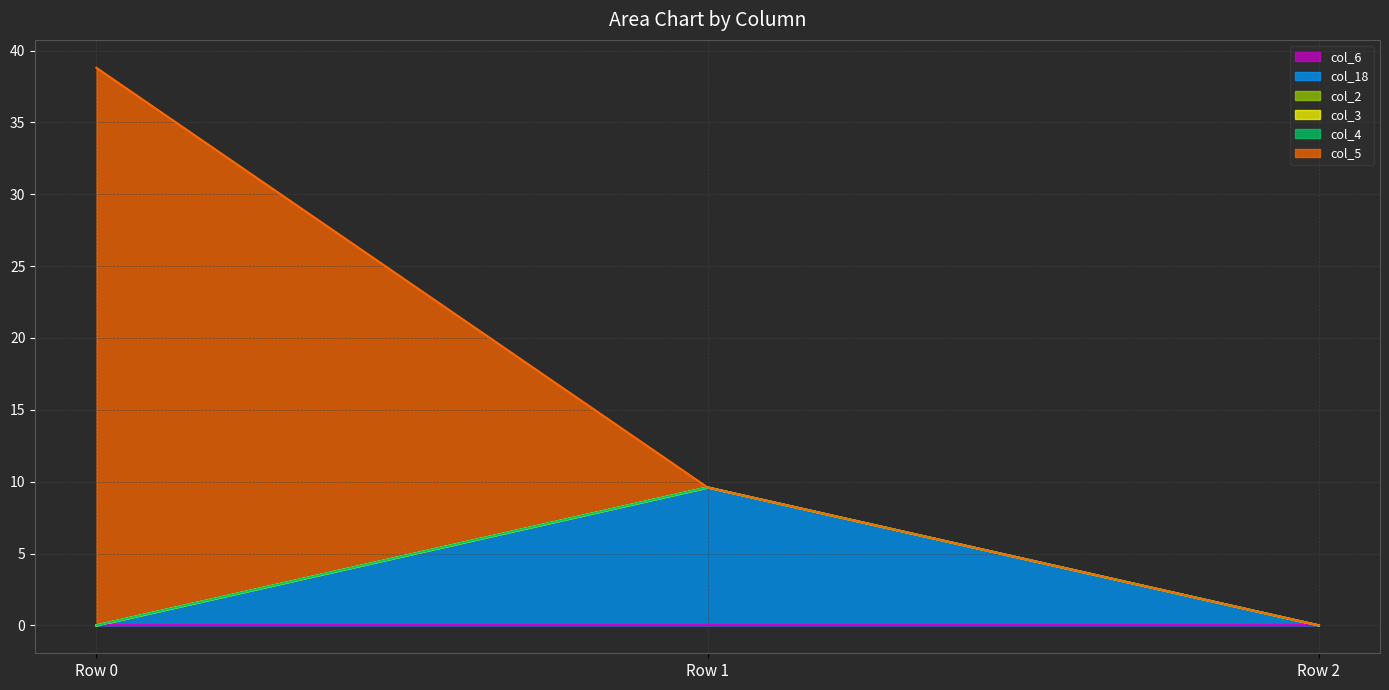

Which has a higher value, Row 1 or Row 0?

Row 1